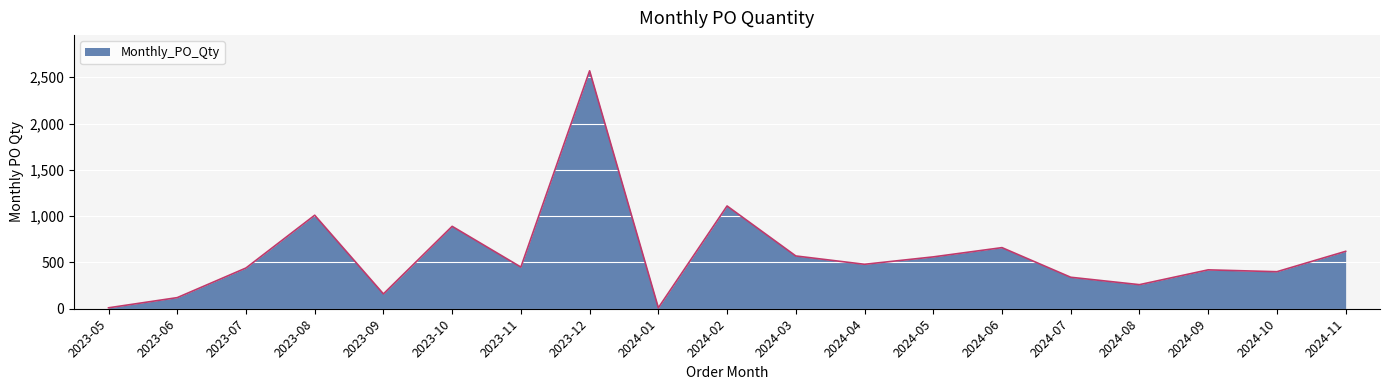

Is it true that the value at 2024-11 is 854?

False